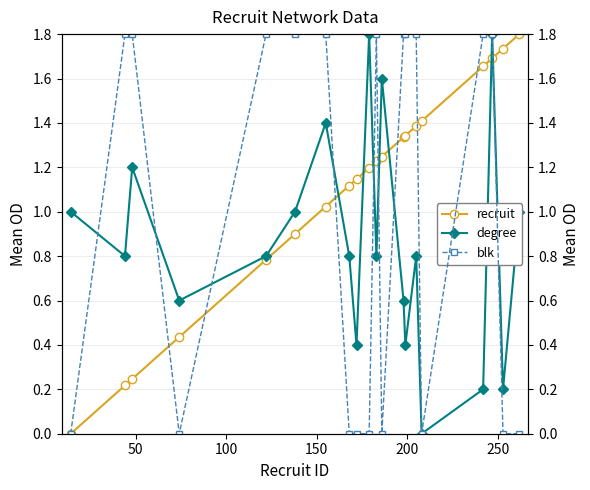

True or false: degree has more than 2 interior local peaks.

True